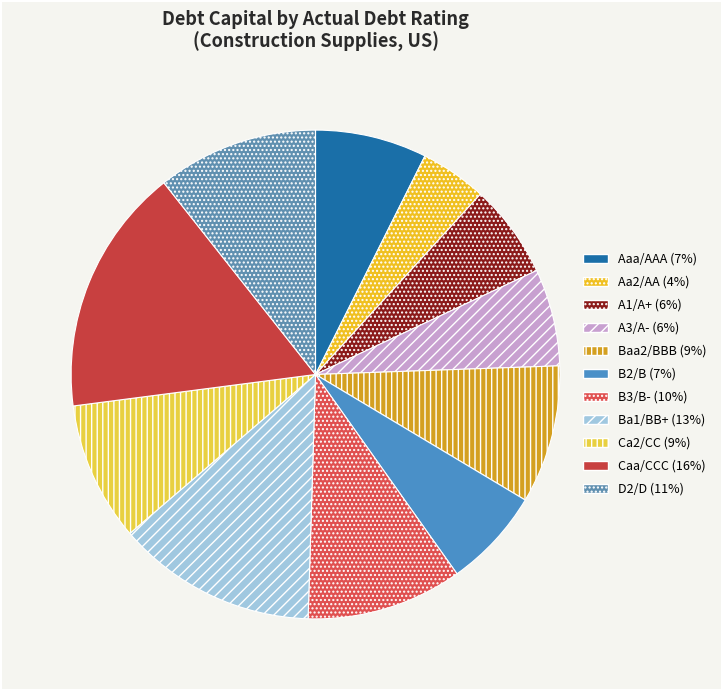

Is there a majority slice in this chart?

No